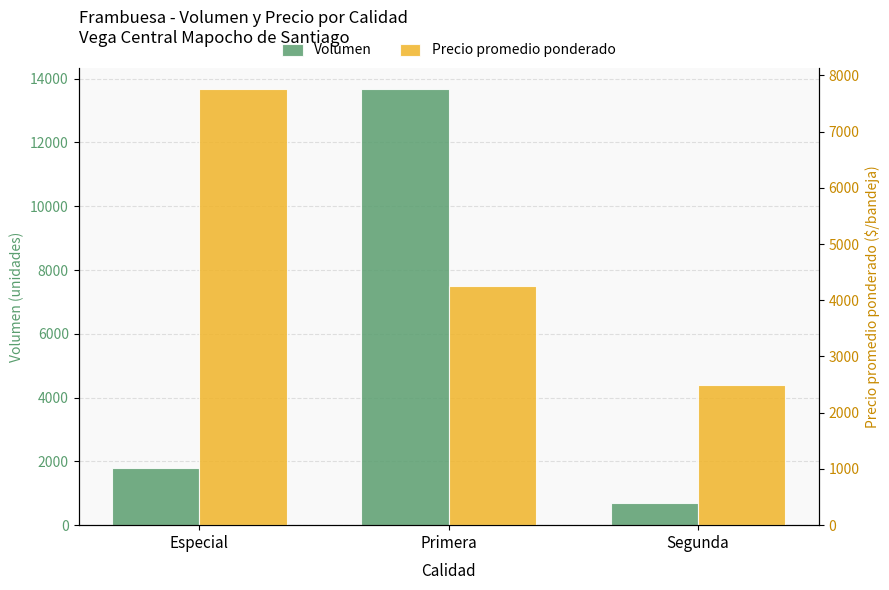

What is the approximate value of Volumen at Segunda?

700.0